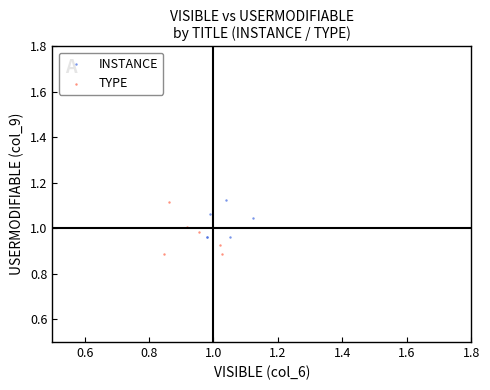

What are all the series names shown in the legend?

INSTANCE, TYPE